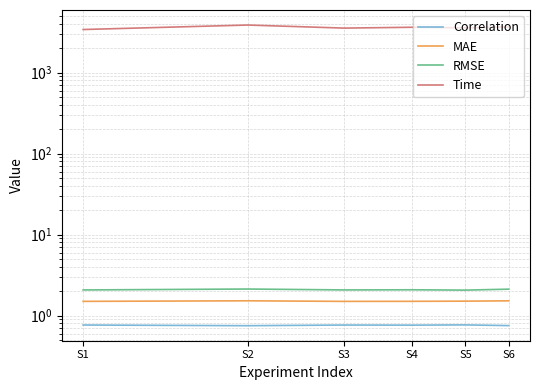

Which series has the largest range (max minus min)?

Time